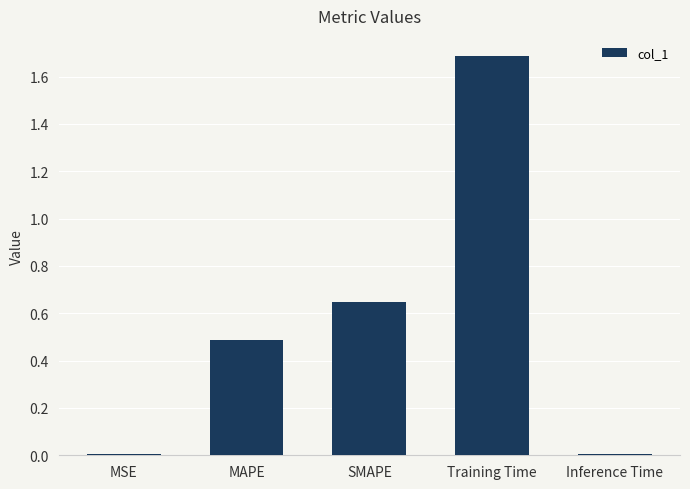

What is the change in value from MAPE to SMAPE?

+0.2